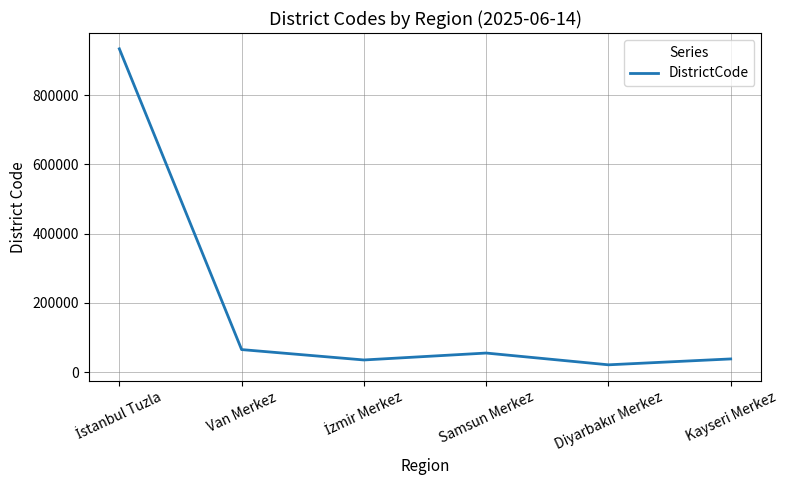

What is the difference between the maximum and minimum values?

913014